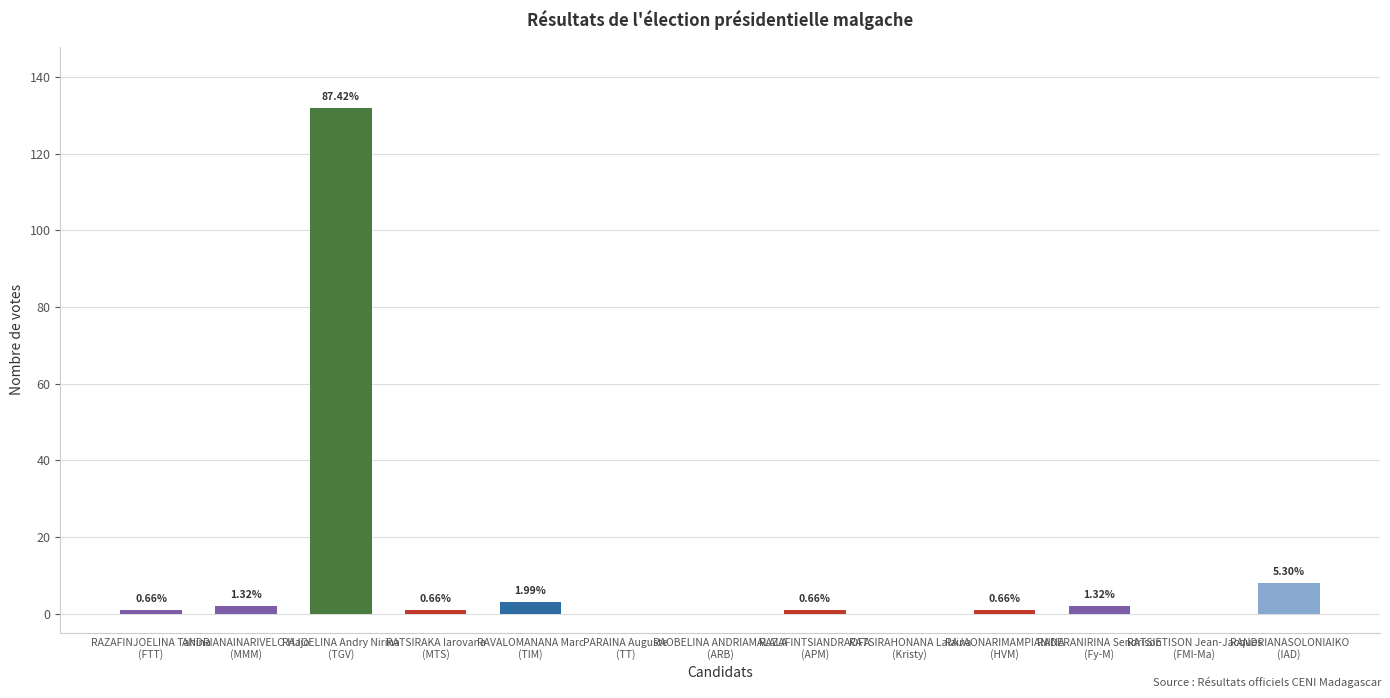

Where does the data first go above 1?

ANDRIANAINARIVELO Hajo
(MMM)